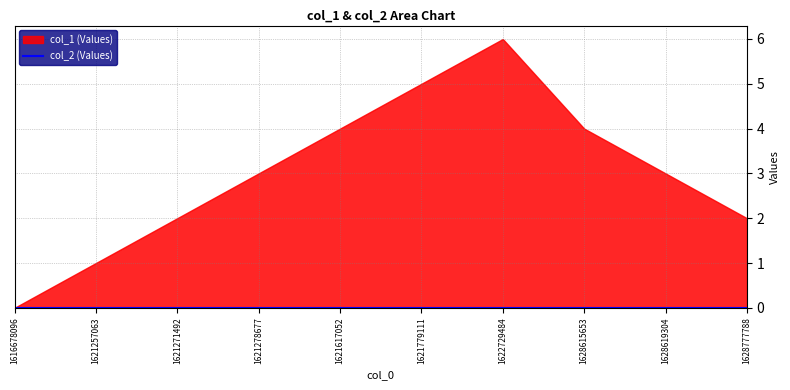

True or false: col_2 has more than 0 points higher than both neighbors.

False